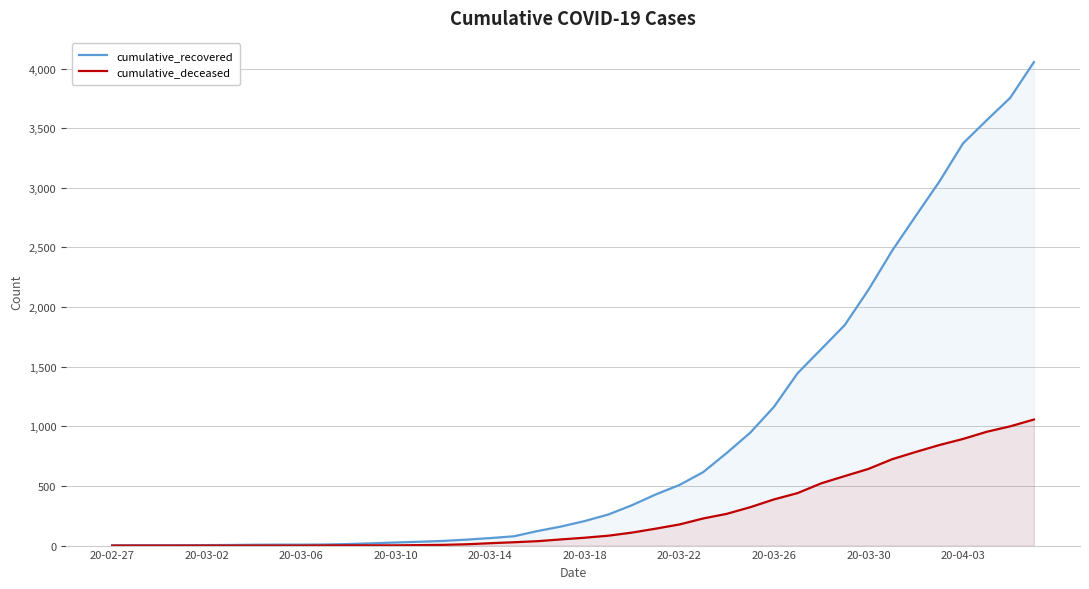

Which series has the largest total across all categories?

cumulative_recovered